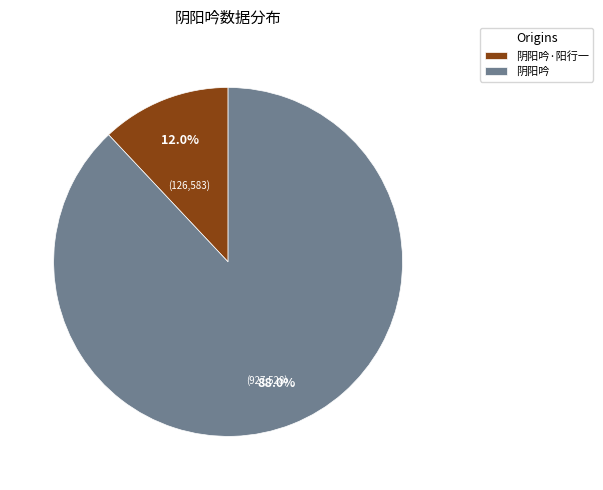

The 阴阳吟·阳行一 slice represents 21% of the pie. True or false?

False